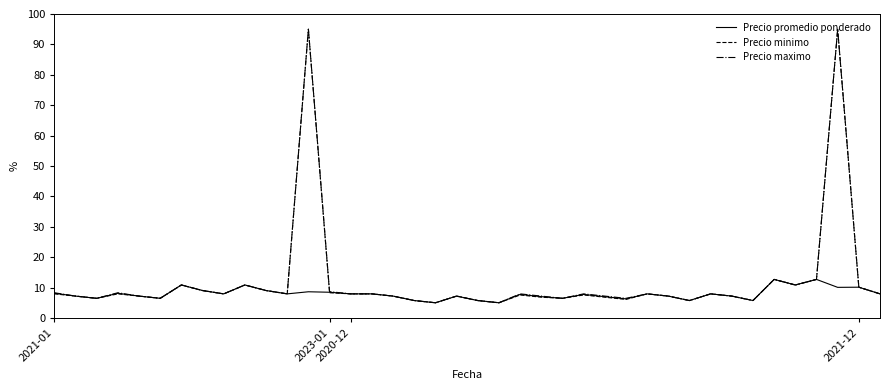

What is the highest value of the Precio minimo series?

95.0